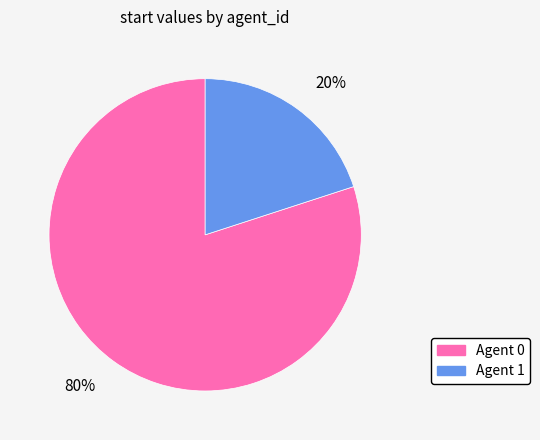

The Agent 0 slice represents 80% of the pie. True or false?

True